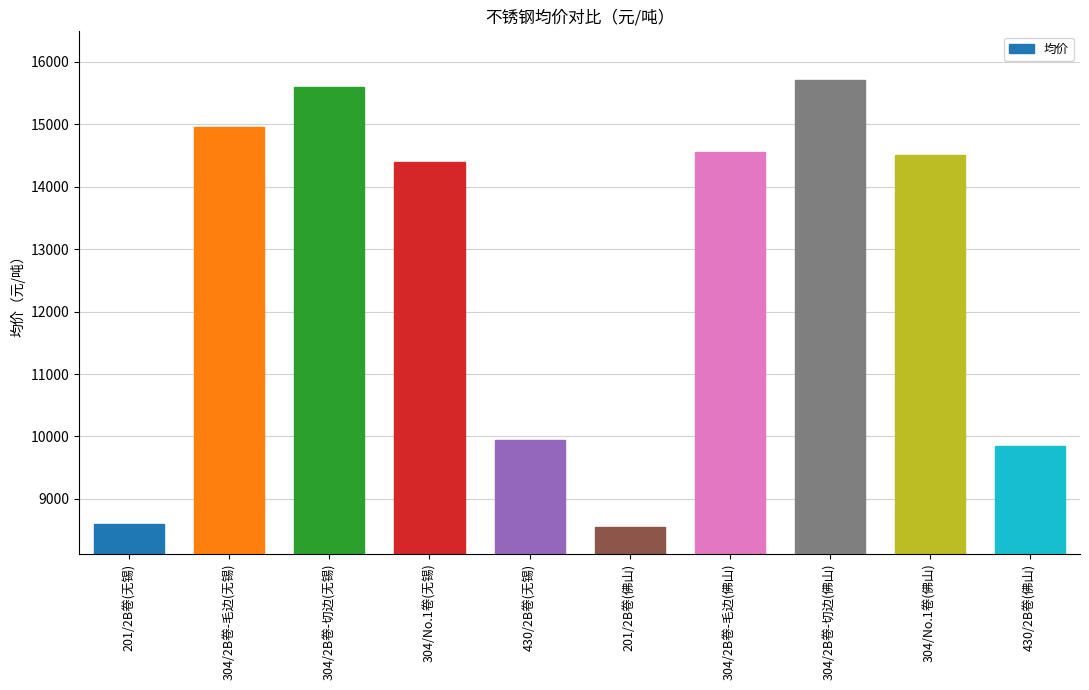

Reading right to left, transcribe all the data shown in this chart.

430/2B卷(佛山)=9850	304/No.1卷(佛山)=14500	304/2B卷-切边(佛山)=15700	304/2B卷-毛边(佛山)=14550	201/2B卷(佛山)=8550	430/2B卷(无锡)=9950	304/No.1卷(无锡)=14400	304/2B卷-切边(无锡)=15600	304/2B卷-毛边(无锡)=14950	201/2B卷(无锡)=8600